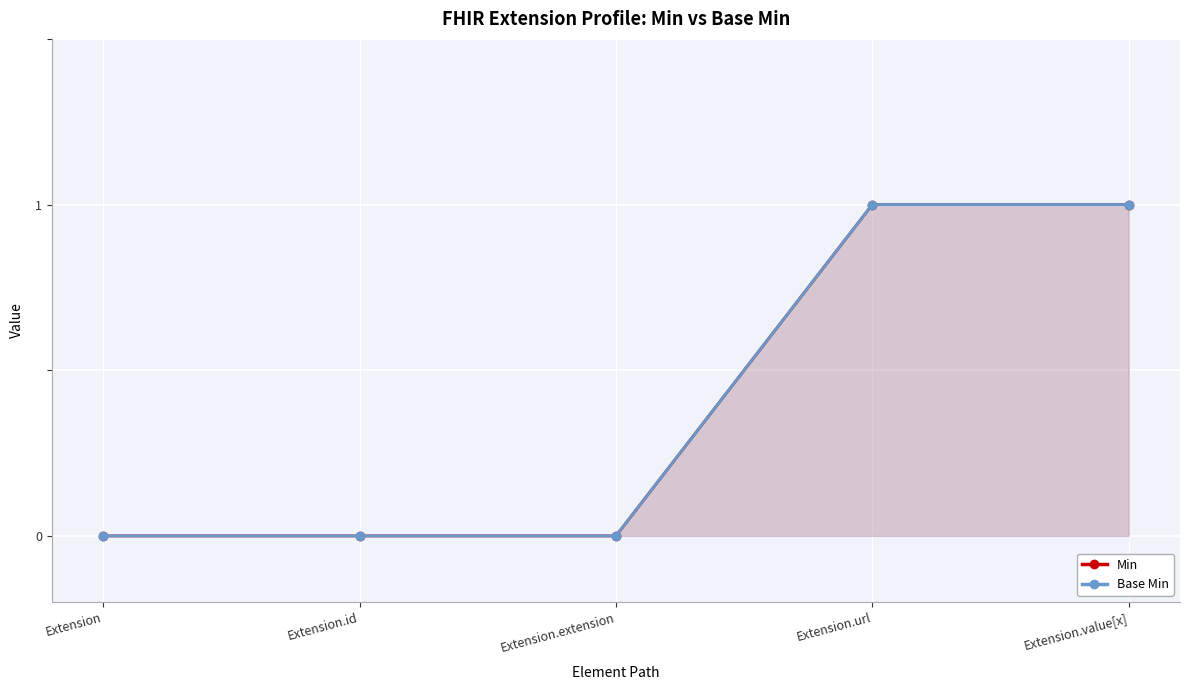

List the series in order of their peak value, highest first.

Min, Base Min